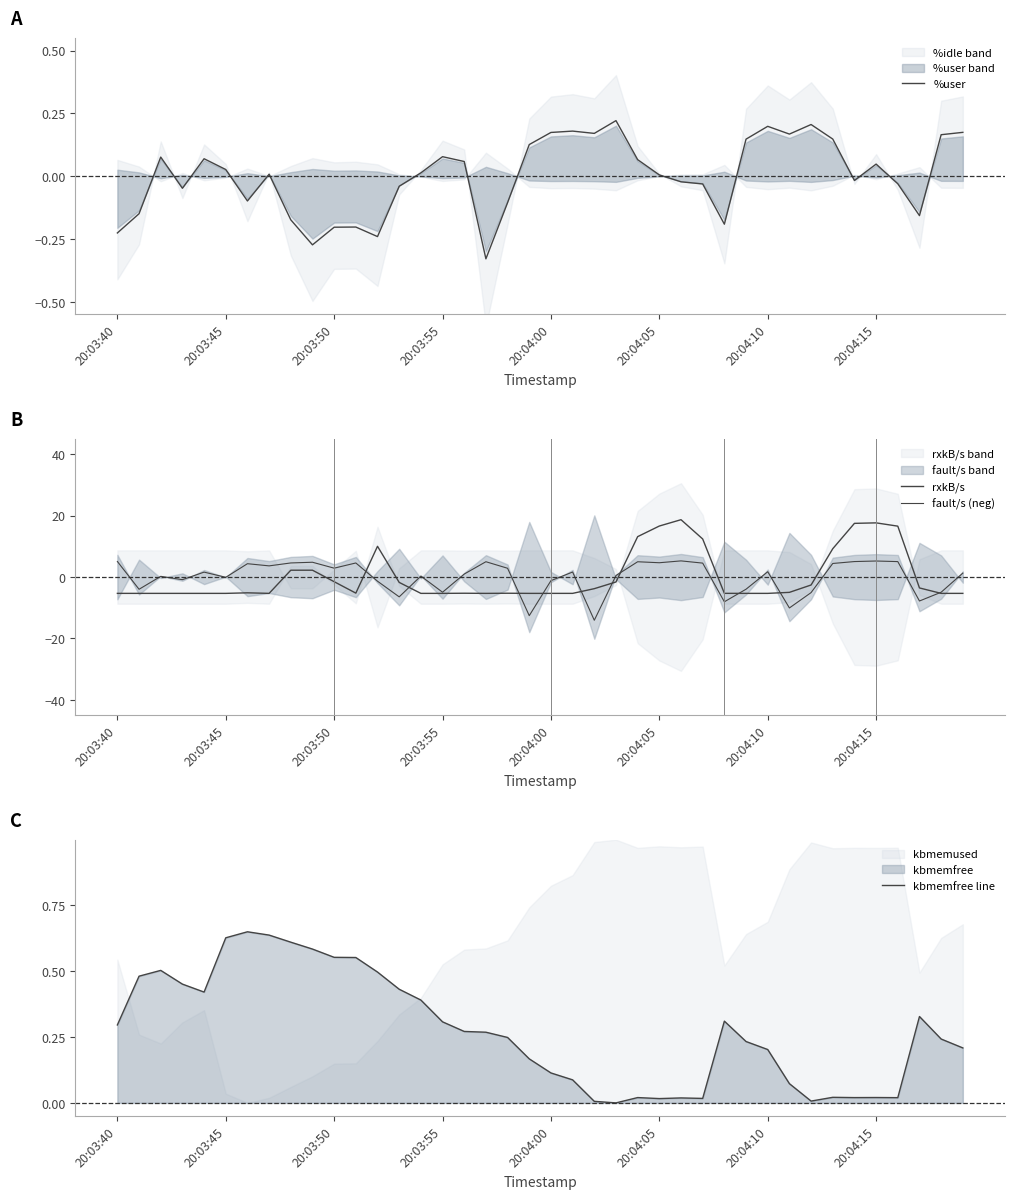

Does the chart have visible grid lines?

No